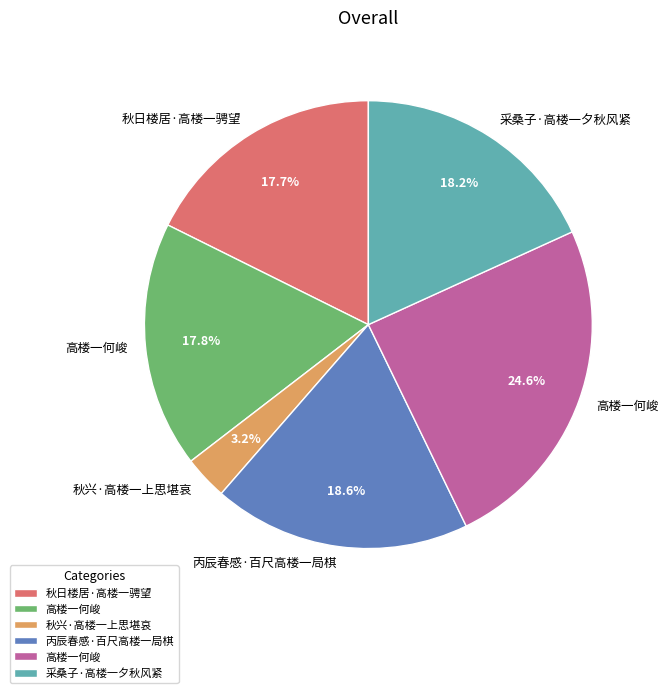

Does any single category account for the majority?

No